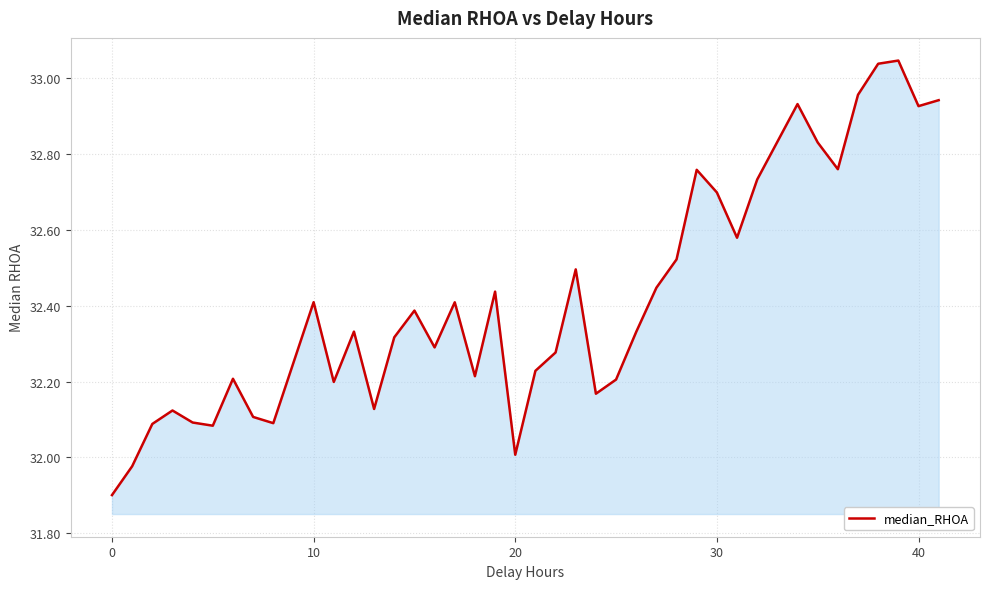

What is the smallest value displayed?

31.9